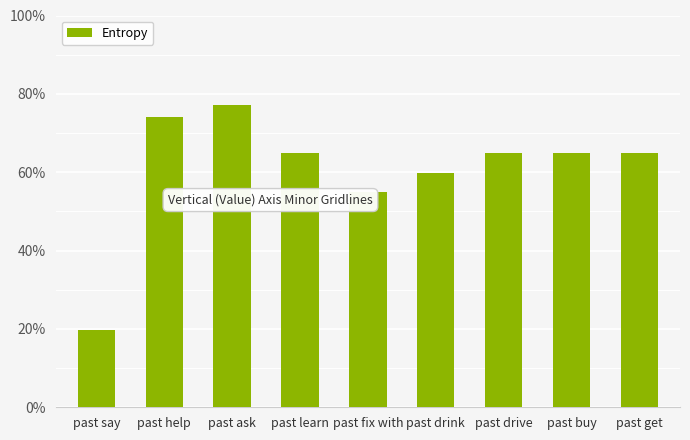

What is the label of the 8th bar from the right?

past help